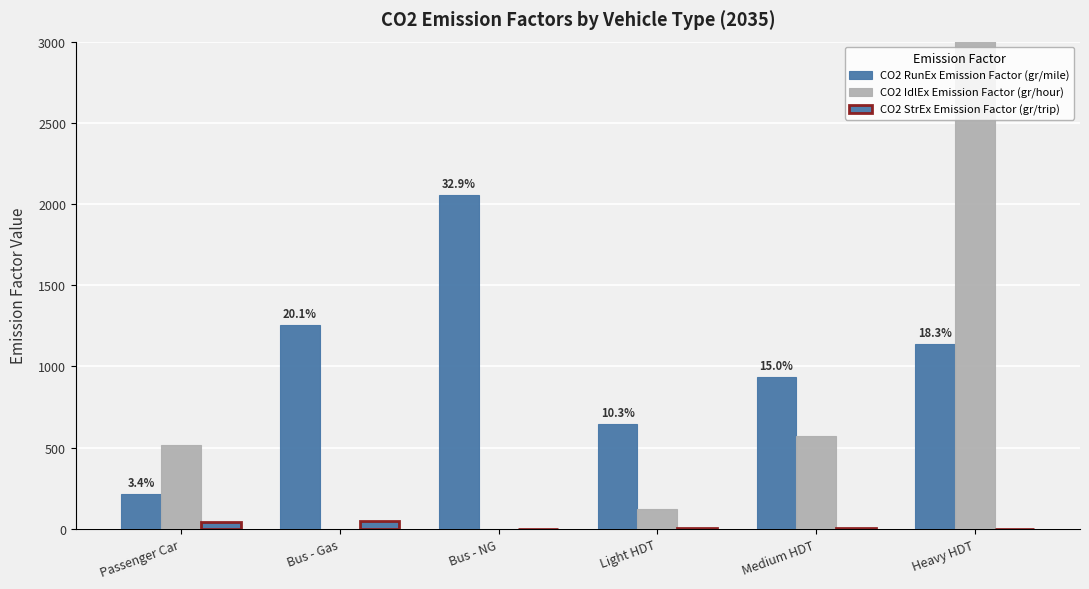

Reading left to right, transcribe all the data shown in this chart.

CO2 RunEx Emission Factor (gr/mile): 213.7	1254.8	2053.5	644.4	937.8	1140.6
CO2 IdlEx Emission Factor (gr/hour): 518.9	0.0	0.0	121.8	570.1	11764.0
CO2 StrEx Emission Factor (gr/trip): 43.2	45.3	0.0	7.8	8.1	0.1